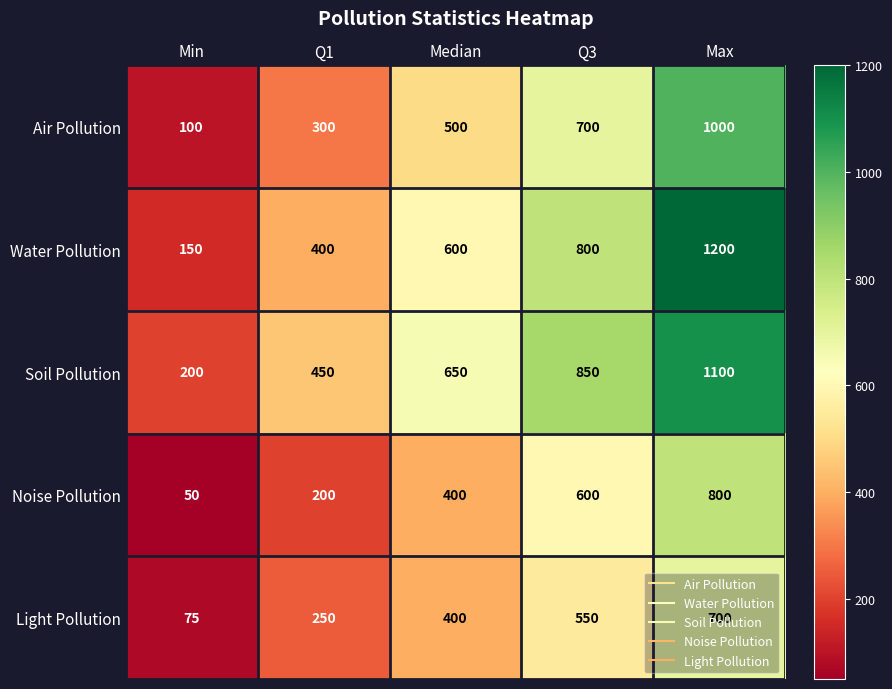

What is the total value across all series at Max?

4800